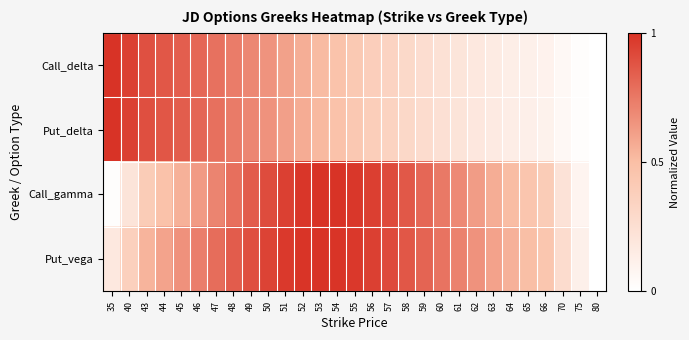

Which series has the largest range (max minus min)?

Call_delta